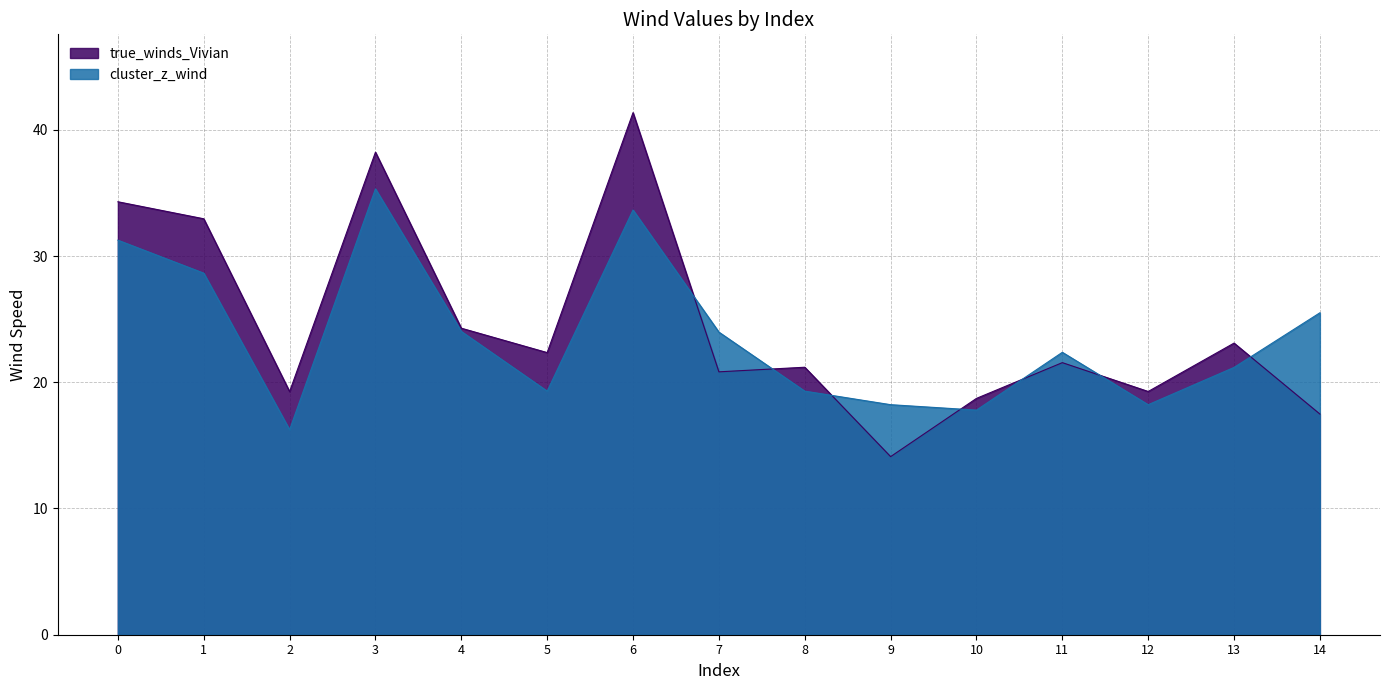

After their last crossing, which series has the higher values: true_winds_Vivian or cluster_z_wind?

cluster_z_wind